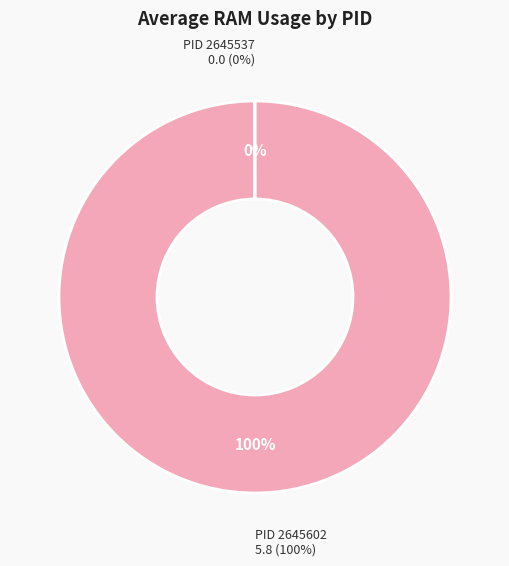

Does 2645602 represent more than half of the total?

Yes